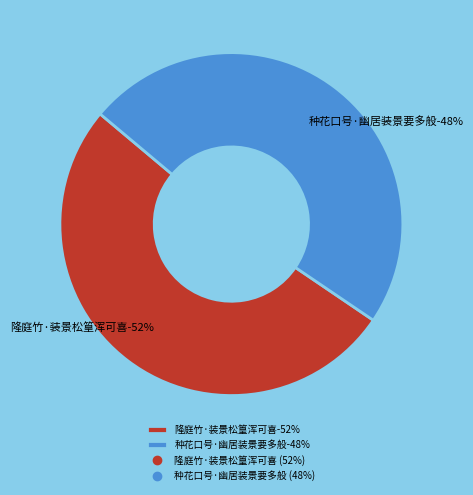

What is the largest slice in the pie chart?

隆庭竹·装景松篁浑可喜